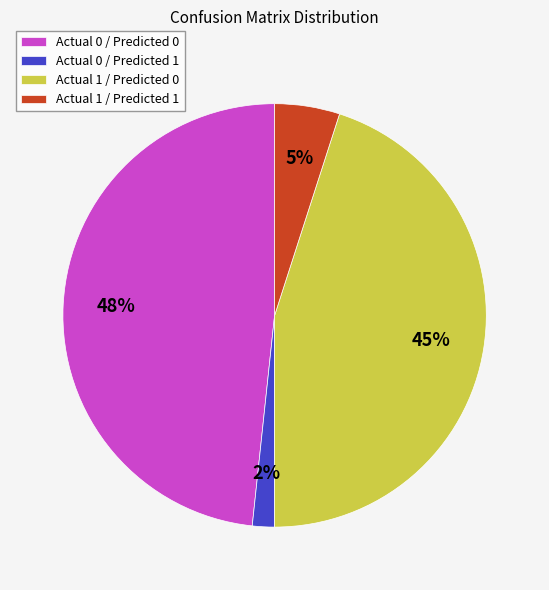

Is there a majority slice in this chart?

No